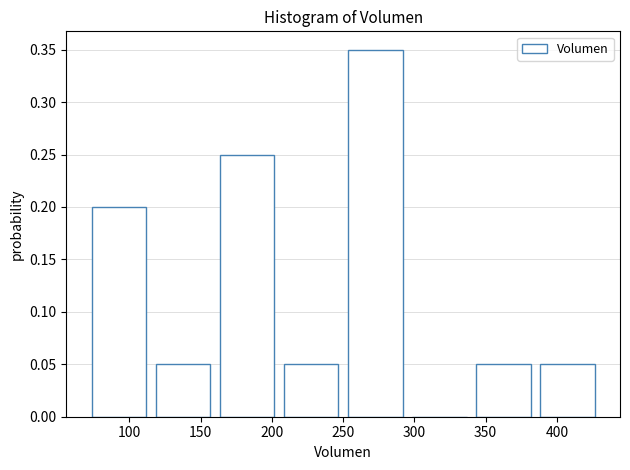

Over which range of the x-axis is the bar tallest?

250 to 295